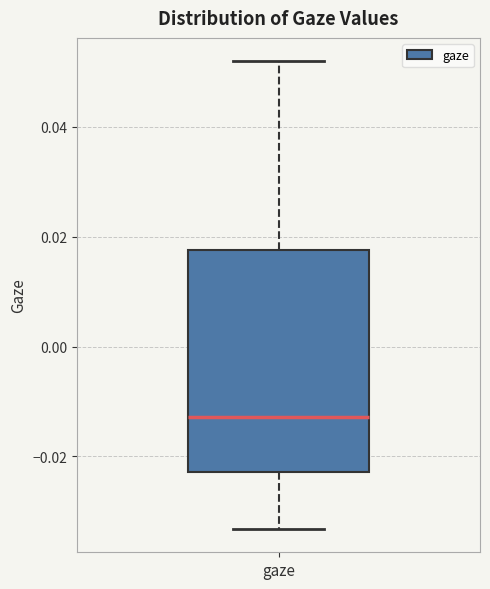

Where does the median line of the box for gaze sit on the y-axis? The values are not printed on the chart, so give them approximately, as read against the axis.

-0.012